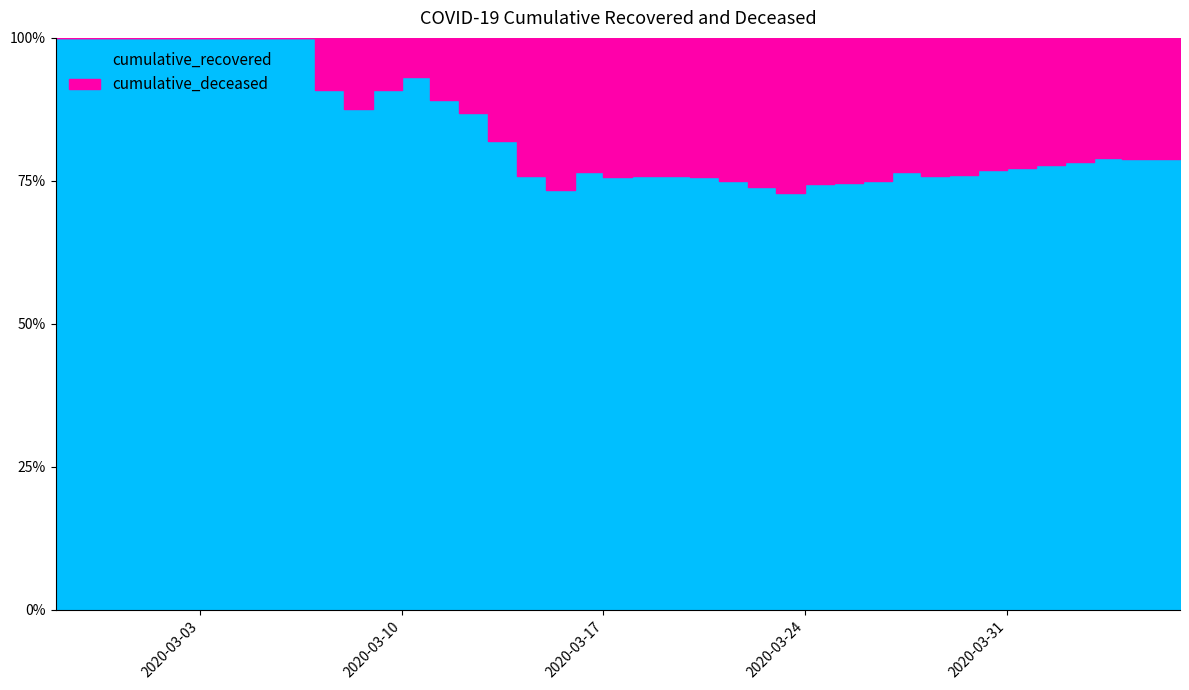

Reading left to right, extract all data points from this chart.

cumulative_recovered: 2020-02-27=3	2020-02-28=4	2020-02-29=4	2020-03-01=4	2020-03-02=5	2020-03-03=6	2020-03-04=8	2020-03-05=9	2020-03-06=9	2020-03-07=10	2020-03-08=14	2020-03-09=20	2020-03-10=27	2020-03-11=33	2020-03-12=40	2020-03-13=50	2020-03-14=63	2020-03-15=77	2020-03-16=121	2020-03-17=159	2020-03-18=204	2020-03-19=258	2020-03-20=335	2020-03-21=424	2020-03-22=501	2020-03-23=607	2020-03-24=768	2020-03-25=938	2020-03-26=1153	2020-03-27=1433	2020-03-28=1634	2020-03-29=1836	2020-03-30=2129	2020-03-31=2455	2020-04-01=2745	2020-04-02=3032	2020-04-03=3348	2020-04-04=3539	2020-04-05=3728	2020-04-06=4026
cumulative_deceased: 2020-02-27=0	2020-02-28=0	2020-02-29=0	2020-03-01=0	2020-03-02=0	2020-03-03=0	2020-03-04=0	2020-03-05=0	2020-03-06=0	2020-03-07=1	2020-03-08=2	2020-03-09=2	2020-03-10=2	2020-03-11=4	2020-03-12=6	2020-03-13=11	2020-03-14=20	2020-03-15=28	2020-03-16=37	2020-03-17=51	2020-03-18=65	2020-03-19=82	2020-03-20=108	2020-03-21=141	2020-03-22=176	2020-03-23=226	2020-03-24=264	2020-03-25=320	2020-03-26=385	2020-03-27=437	2020-03-28=519	2020-03-29=580	2020-03-30=640	2020-03-31=721	2020-04-01=782	2020-04-02=841	2020-04-03=892	2020-04-04=952	2020-04-05=998	2020-04-06=1056